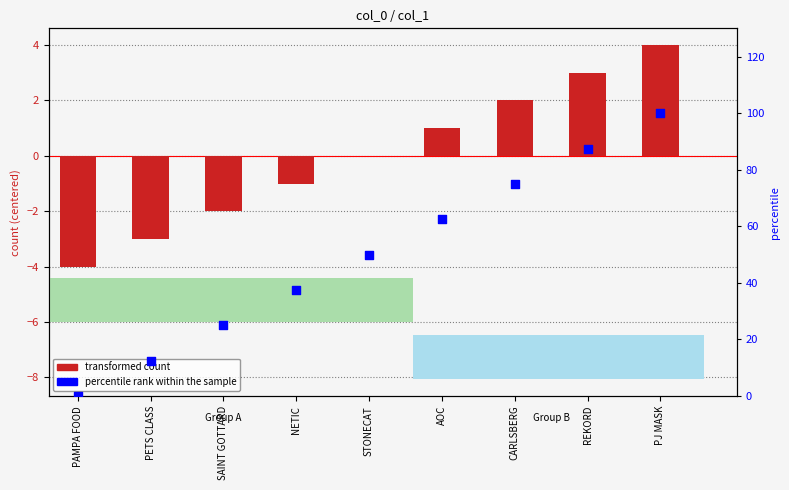

Which series has the widest spread of Y values?

percentile rank within the sample